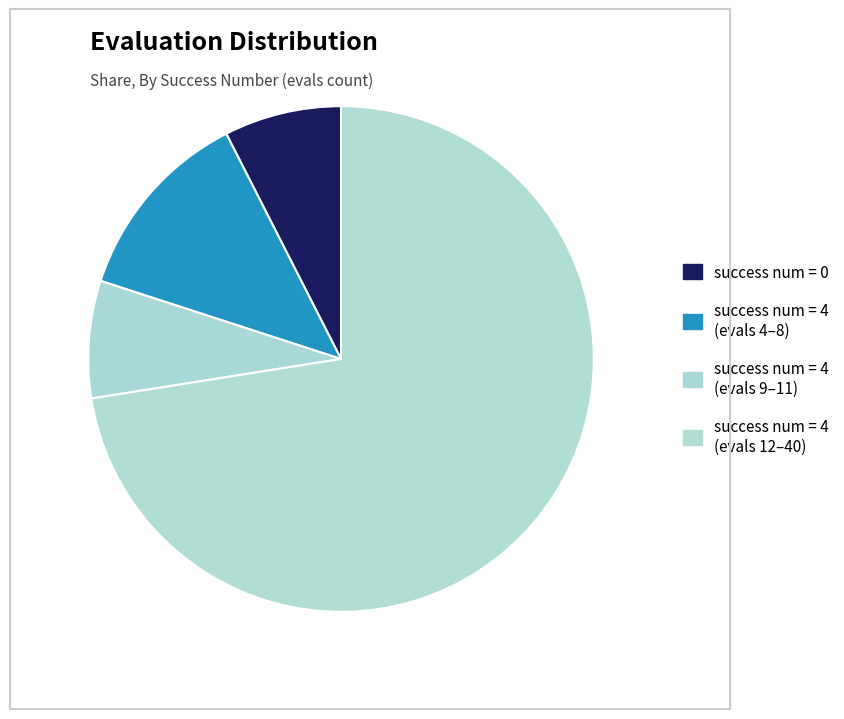

To the nearest percent, what is the difference between the largest and smallest slice percentages?

65%